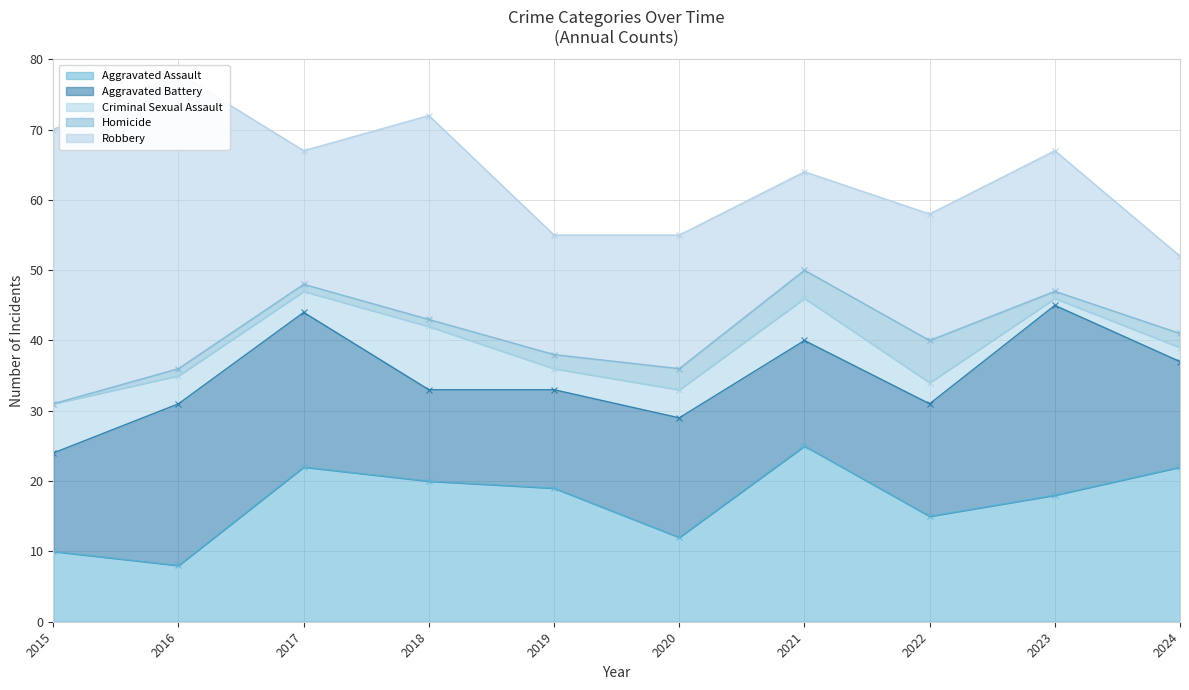

At how many categories does at least one series exceed 21?

7